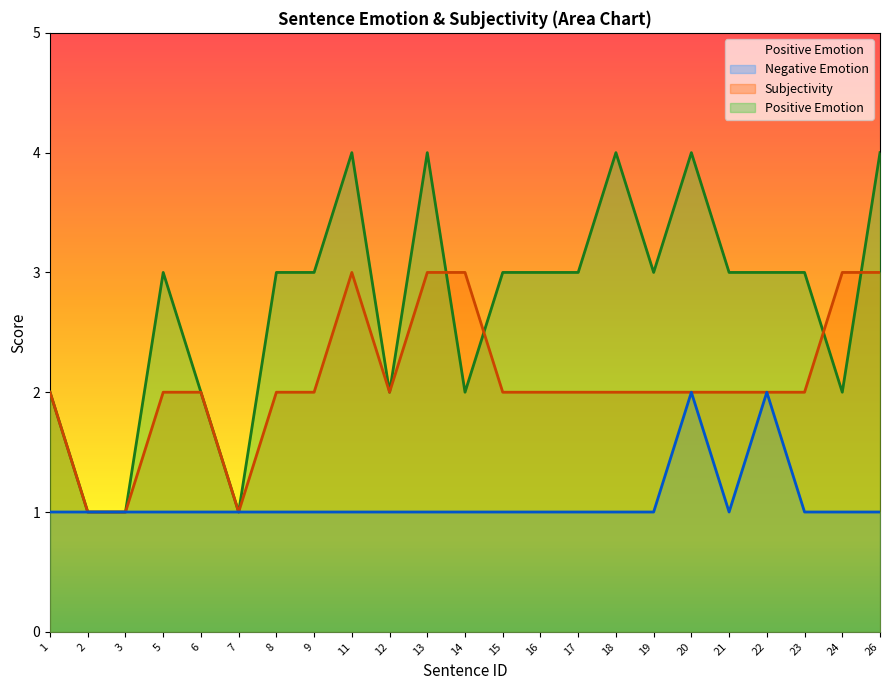

Which series has the widest spread of values?

Positive Emotion